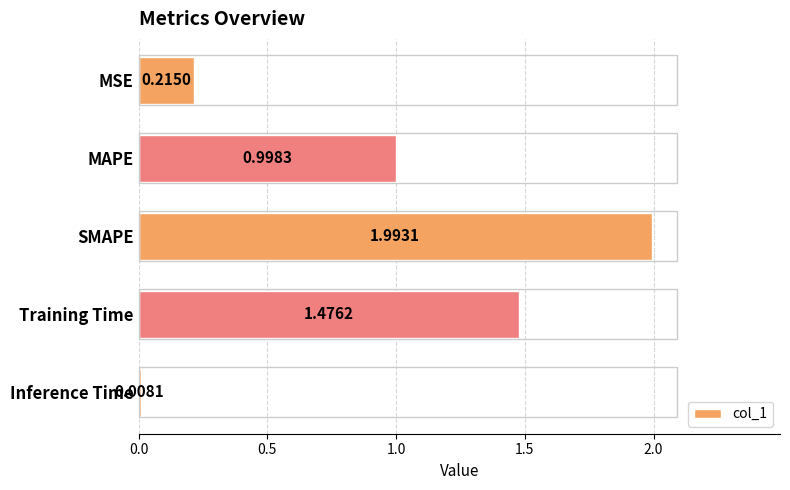

What is the average value?

0.9